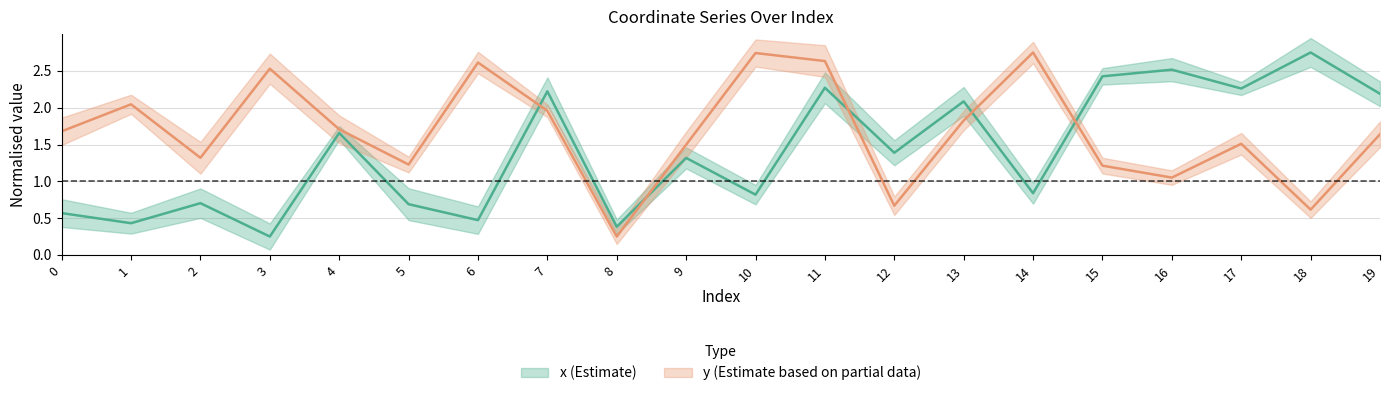

What is the difference between the second highest and second lowest values in the y_vals series?

2.1